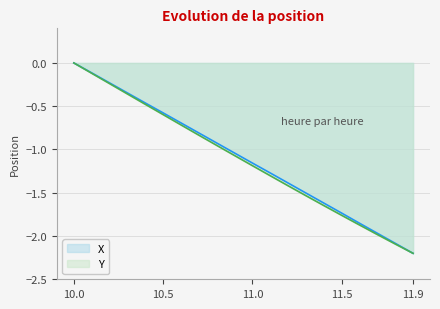

What are all the series names shown in the legend?

X, Y